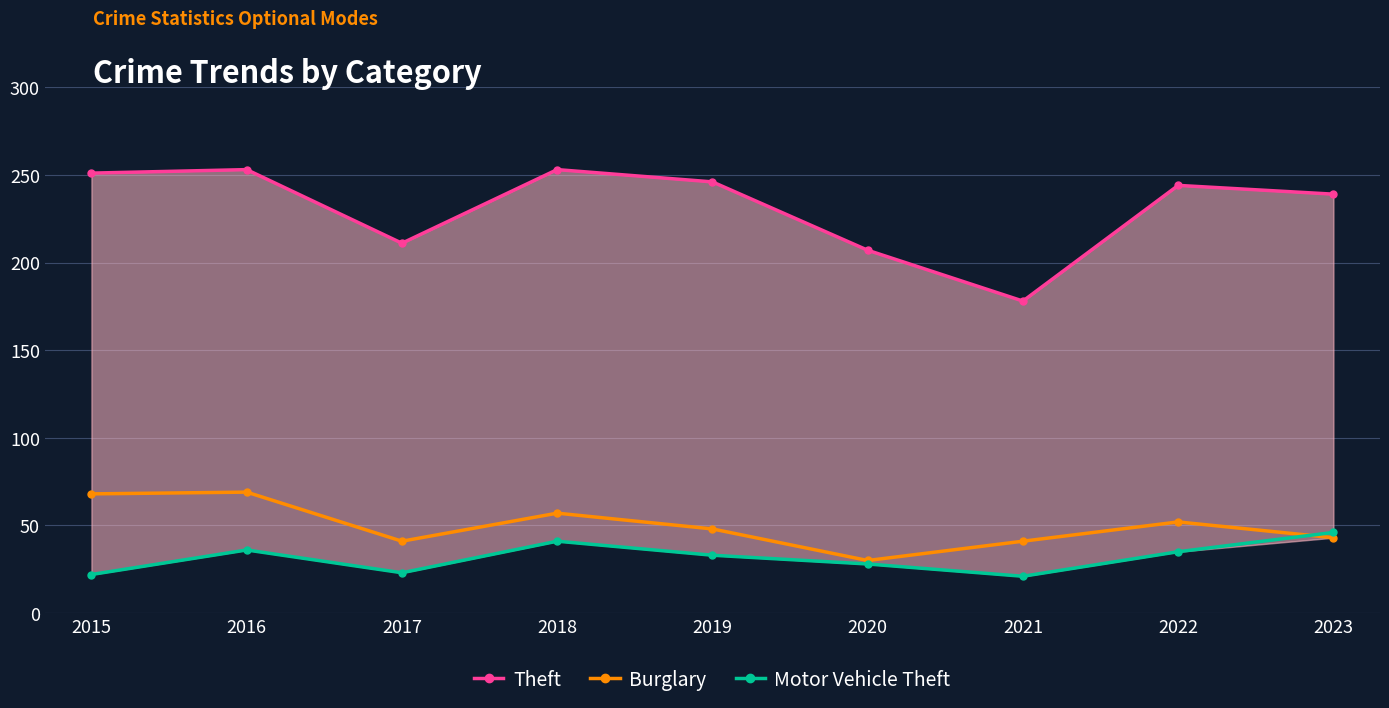

What is the difference between the Theft values at 2019 and 2015?

5